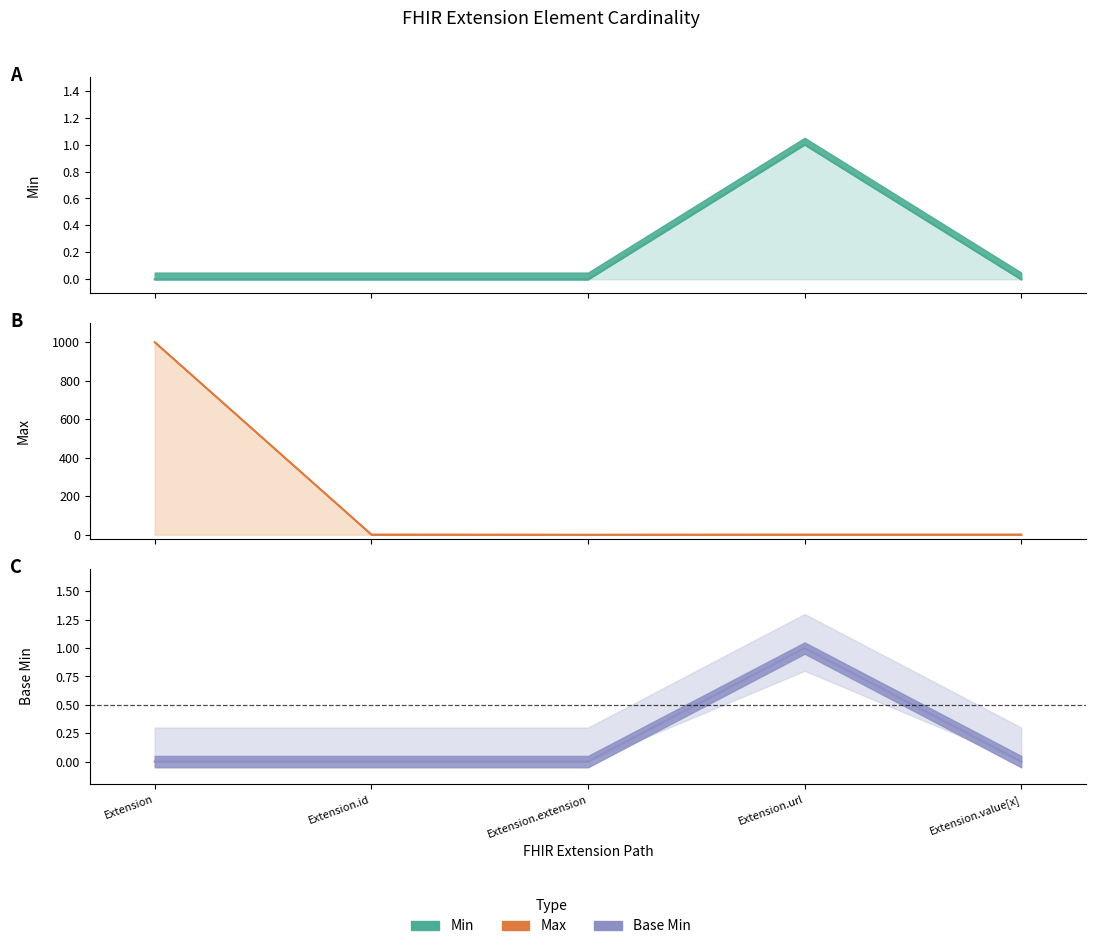

In Max, how many points are lower than both neighbors (excluding endpoints)?

1